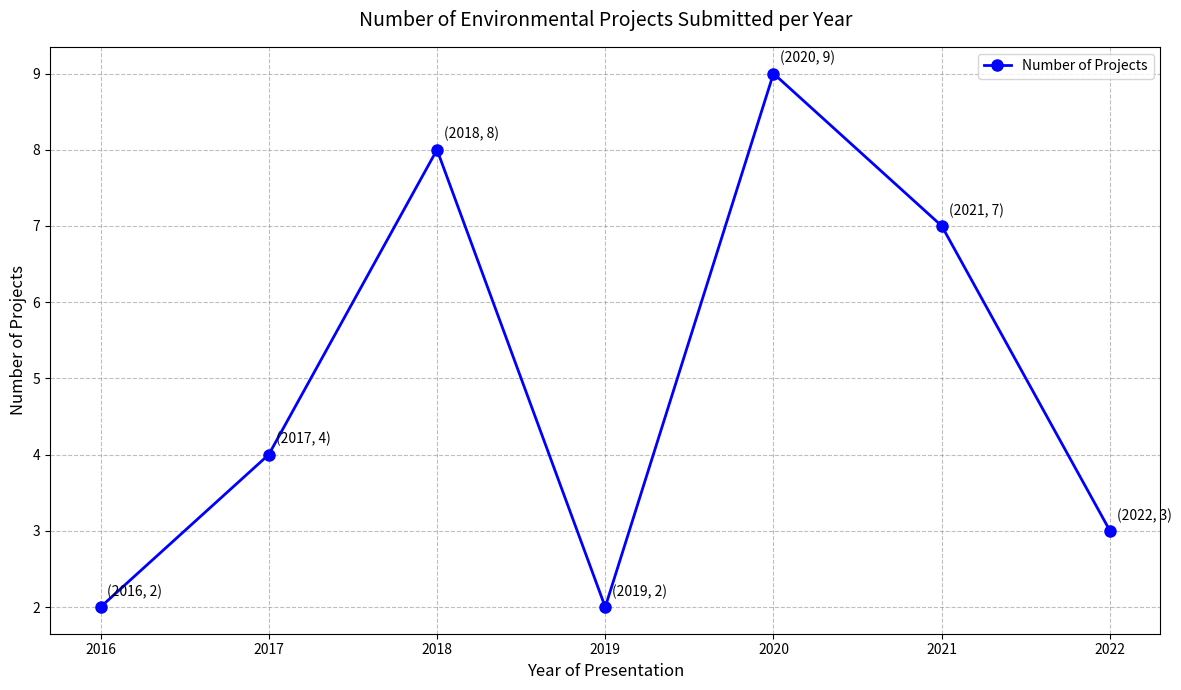

What is the change in value from 2016 to 2022?

+1